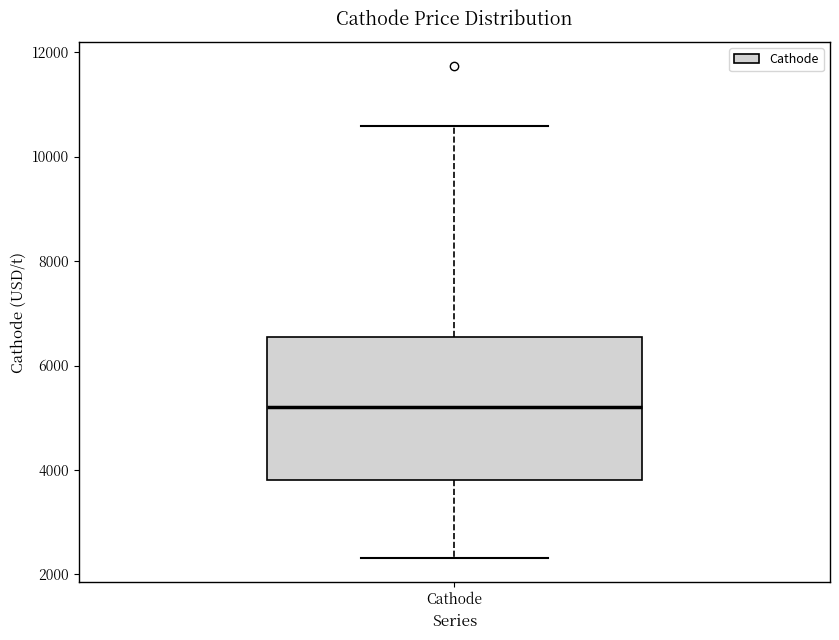

Transcribe this box plot: give where the median line is, the range the box spans, and where the two whiskers end, as read against the y-axis. The values are not printed on the chart, so give them approximately, as read against the axis.

median 5200, box 3800 to 6600, whiskers 2400 to 10600